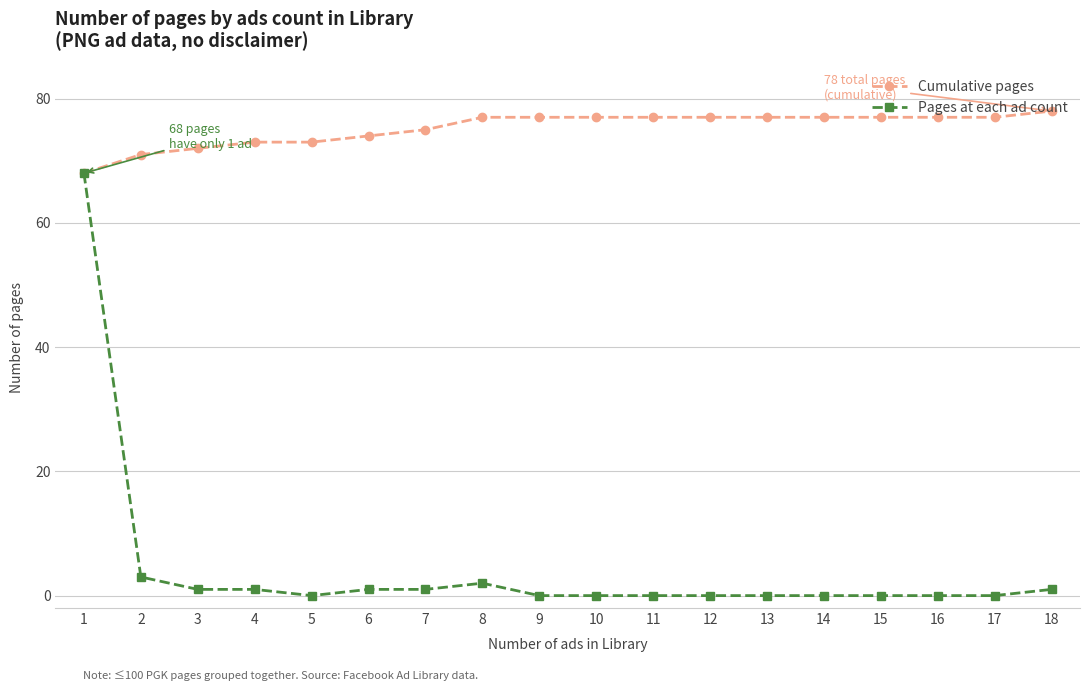

At how many categories does at least one series exceed 51?

18